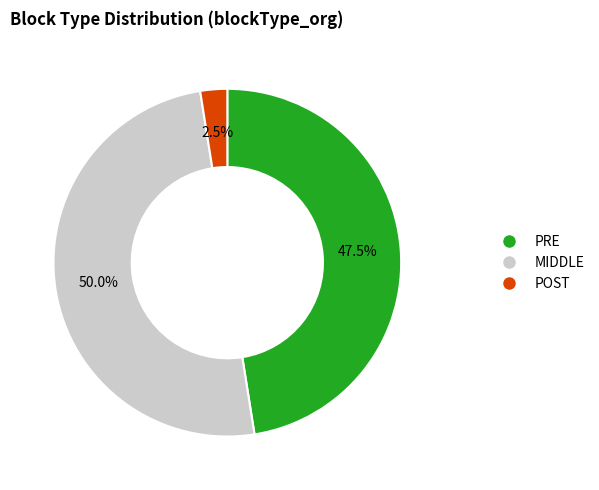

Rank the categories by value from highest to lowest.

MIDDLE, PRE, POST